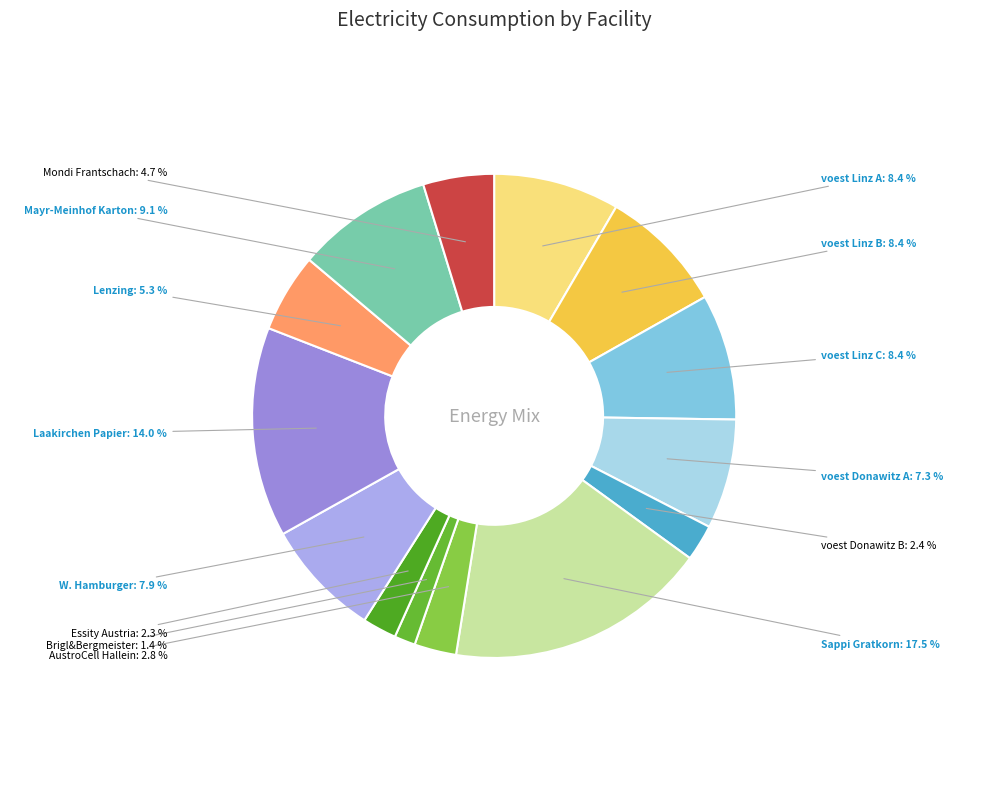

Is it true that voest Linz B is 18% of the pie?

False